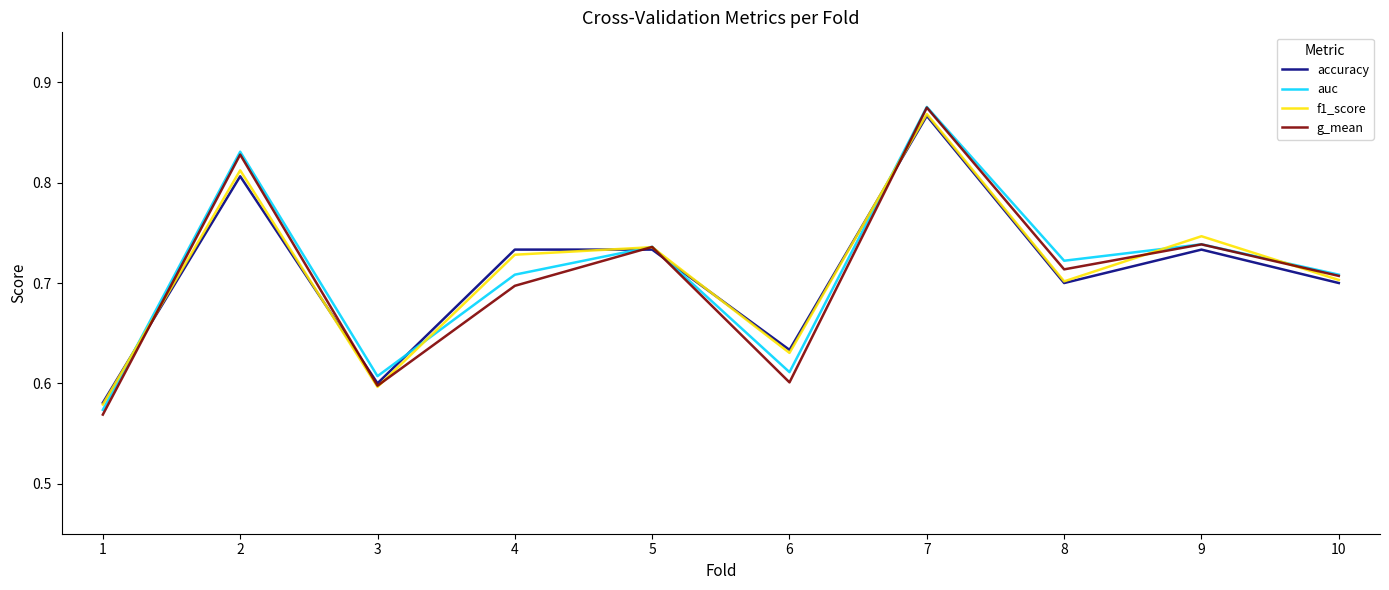

Which series changed the most between 1 and 6?

accuracy